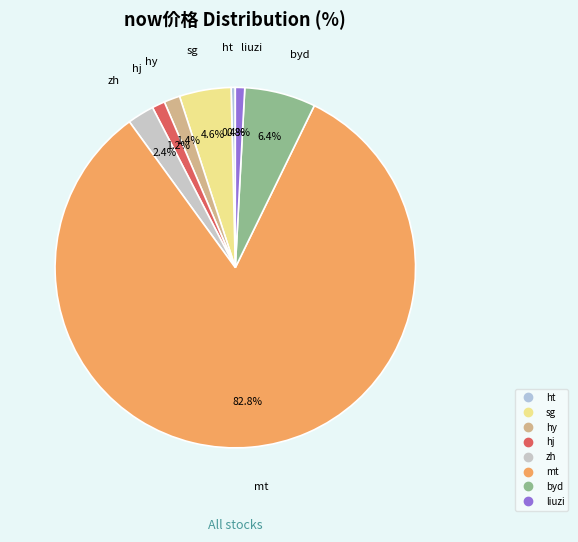

What is the majority slice?

mt